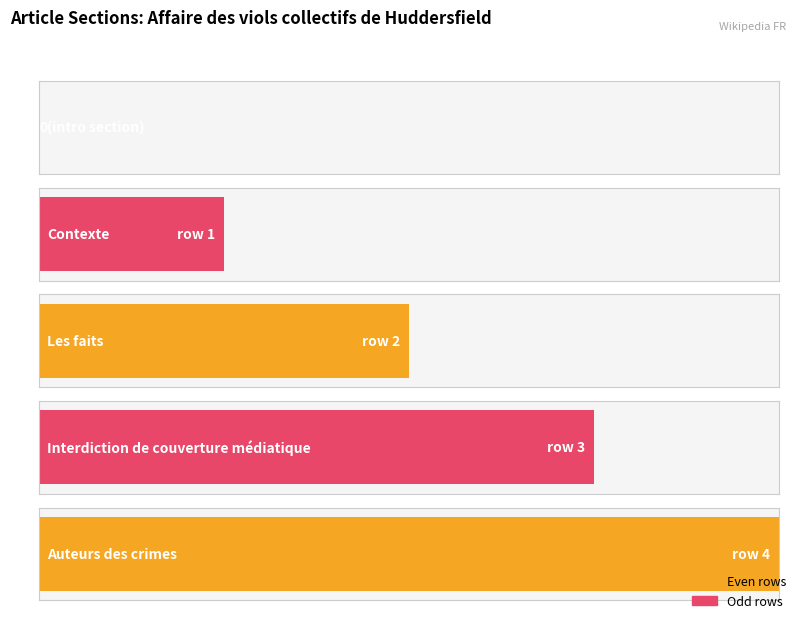

What is the average value?

2